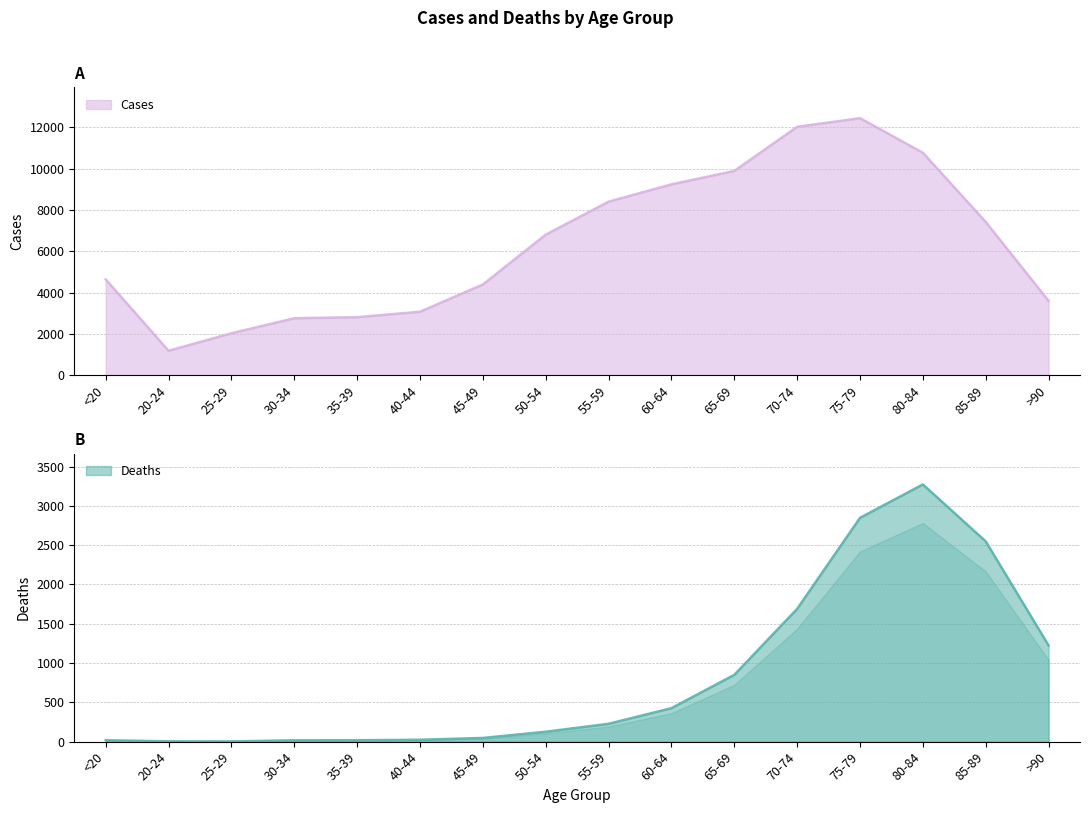

Is it true that Cases equals 13895 at 65-69?

False